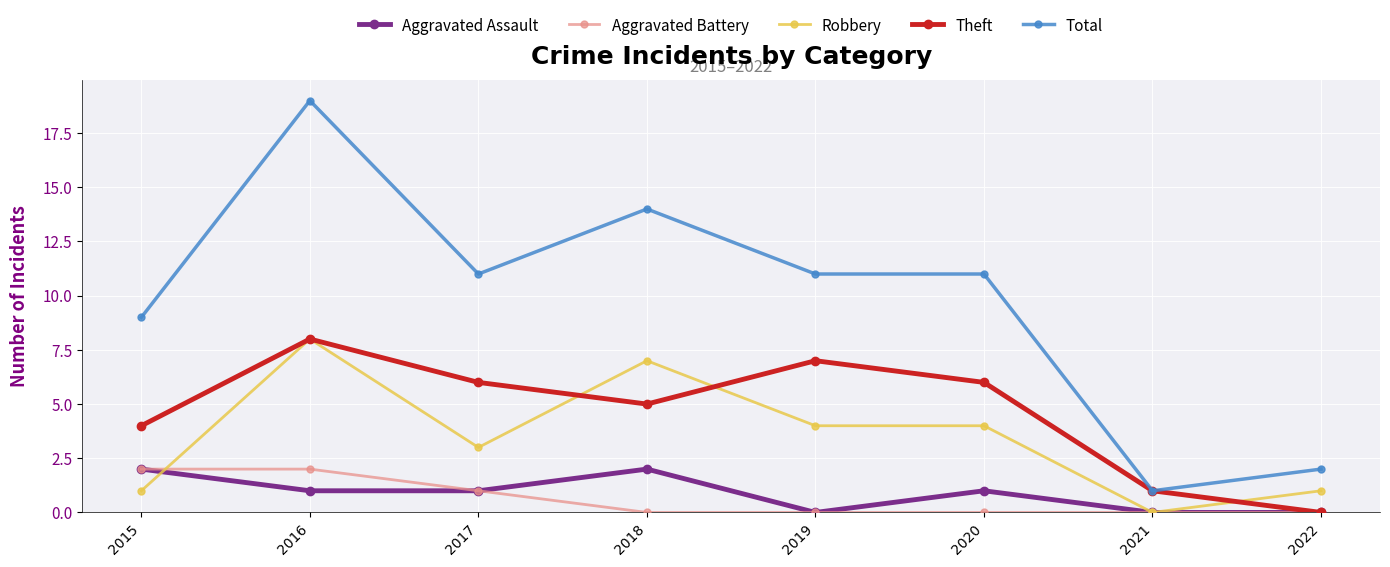

Is this an area chart (filled region under the line)?

No